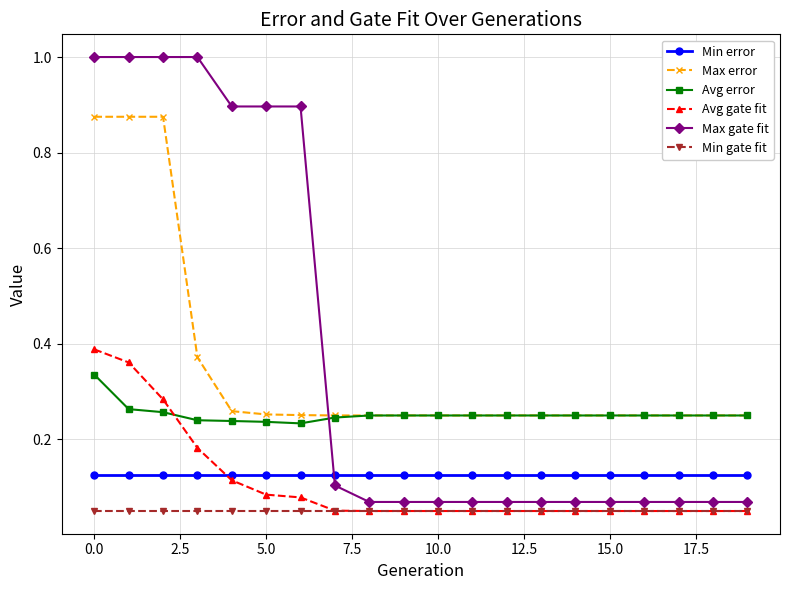

Which series has the widest spread of values?

Max gate fit